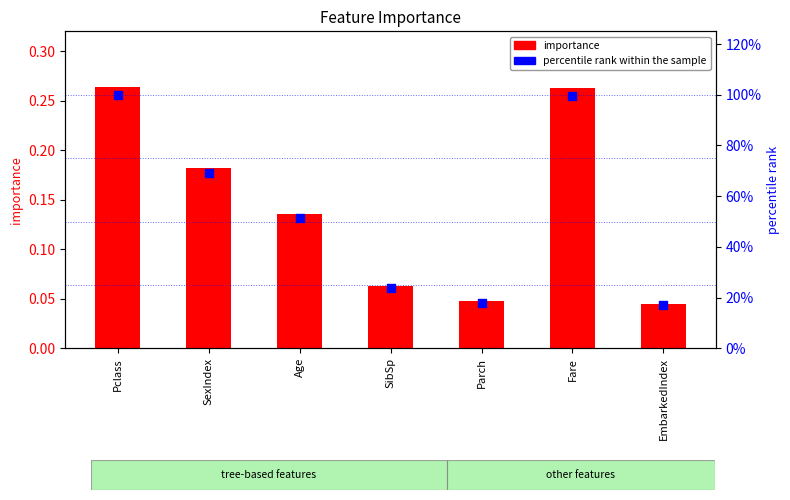

Which series has the largest total across all categories?

percentile rank within the sample